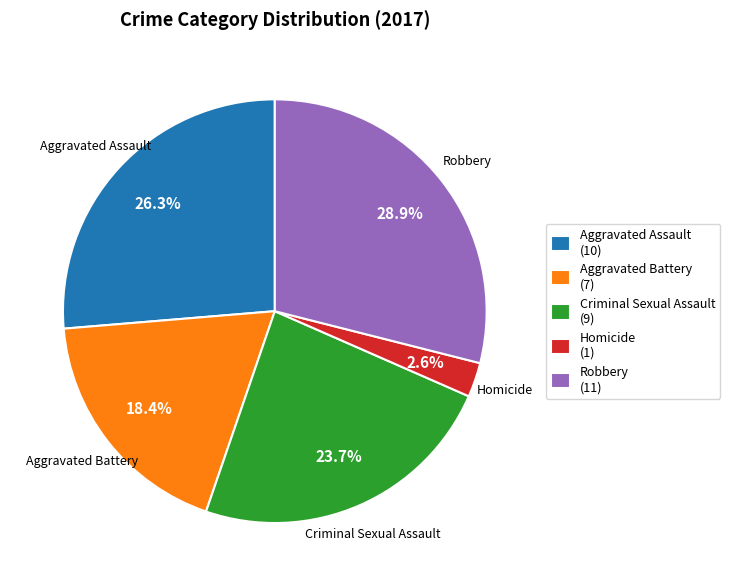

Which slice is the largest?

Robbery